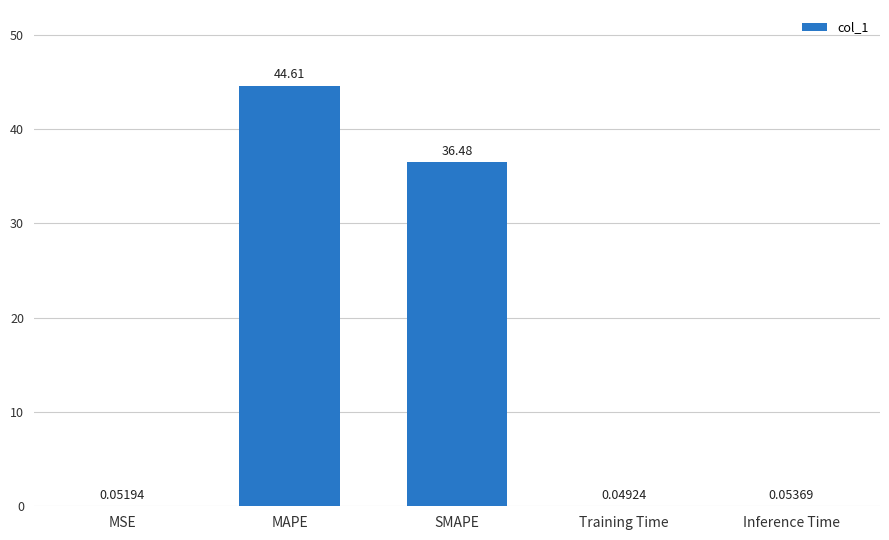

Which category has the highest value across all series?

MAPE